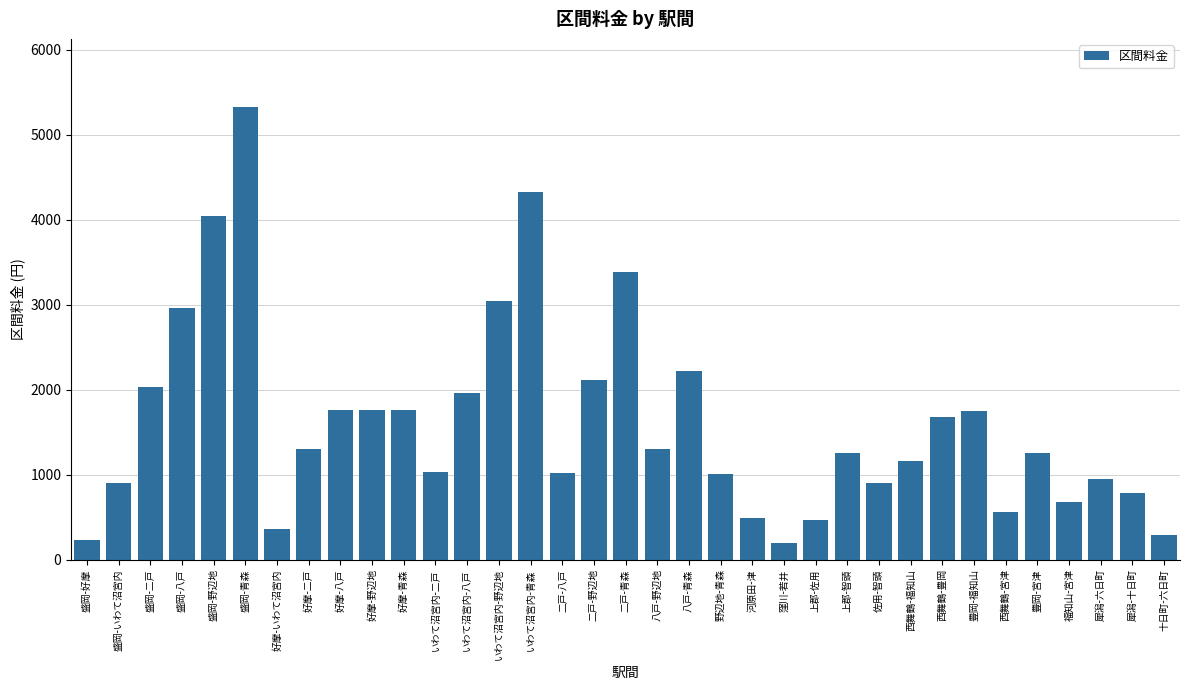

The value at 十日町-六日町 is 290. True or false?

True